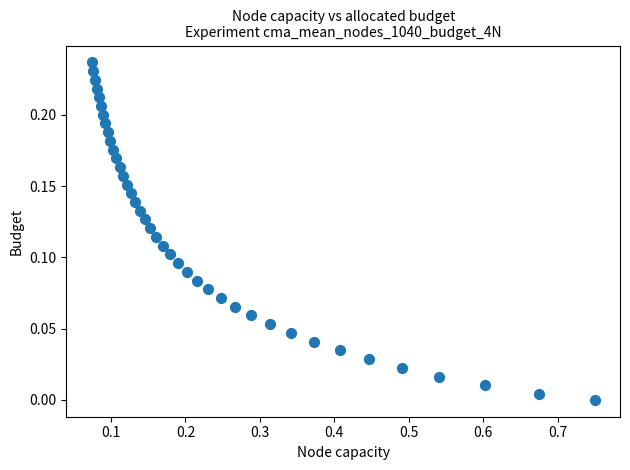

What is the range of X values (max minus min)?

0.7